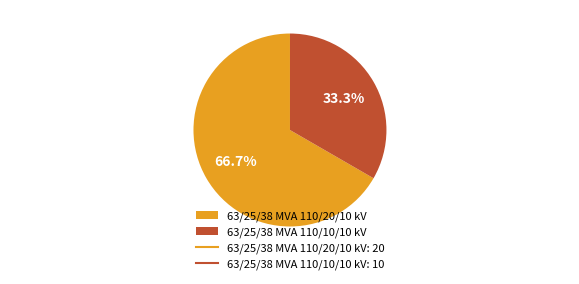

How many segments does this pie chart have?

2